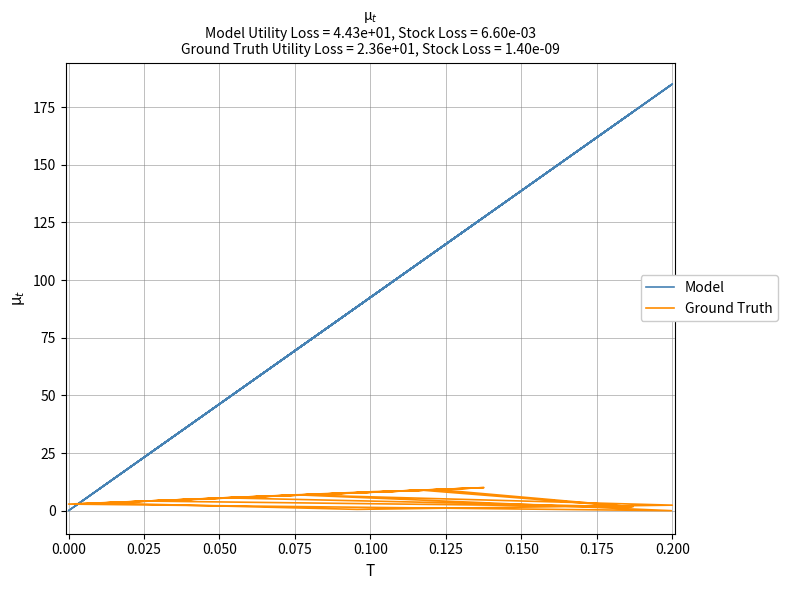

Which series ends up on top after the final intersection of Model and Ground Truth?

Model